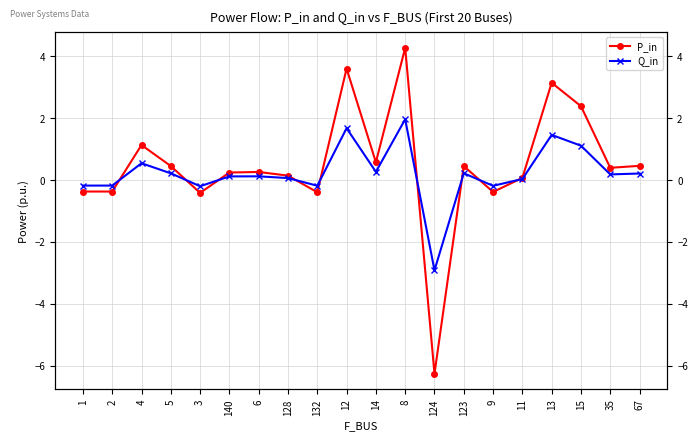

What is the label of the 1st point from the right?

67